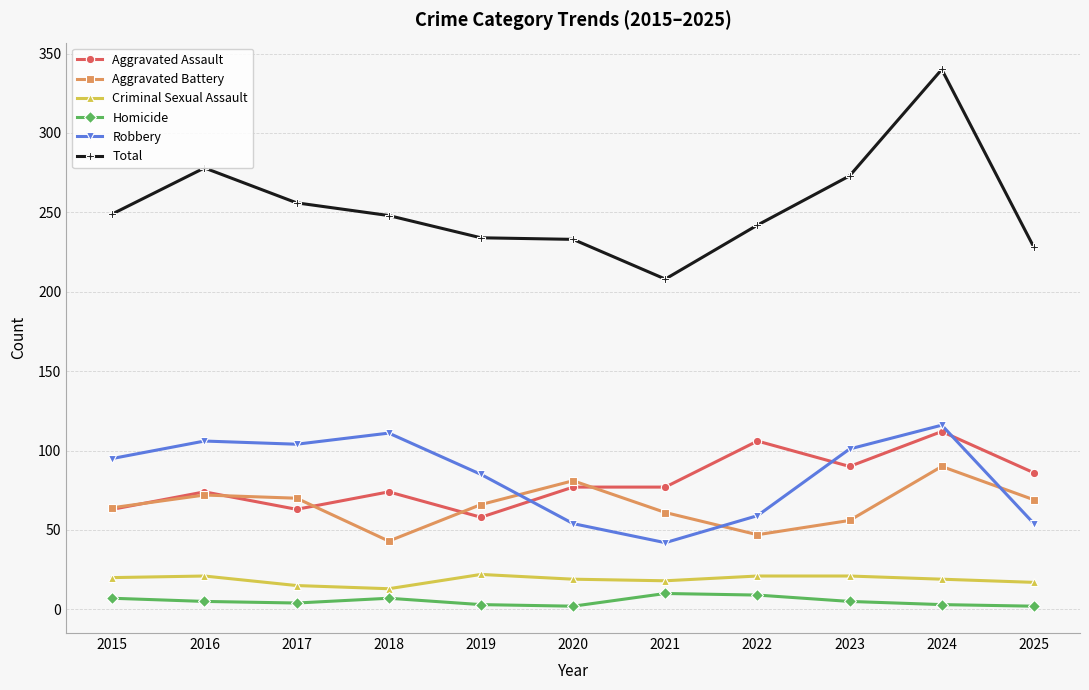

In Robbery, how many points are lower than both neighbors (excluding endpoints)?

2